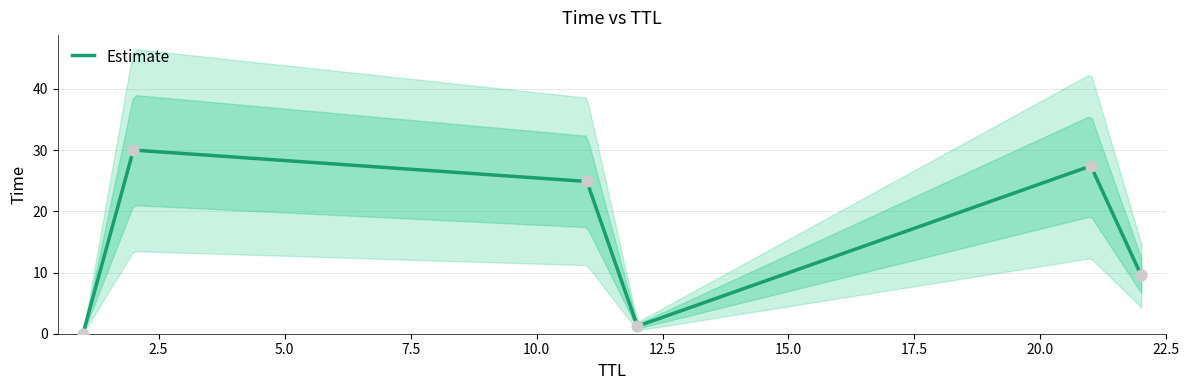

What is the change in value from 1 to 12?

+1.2